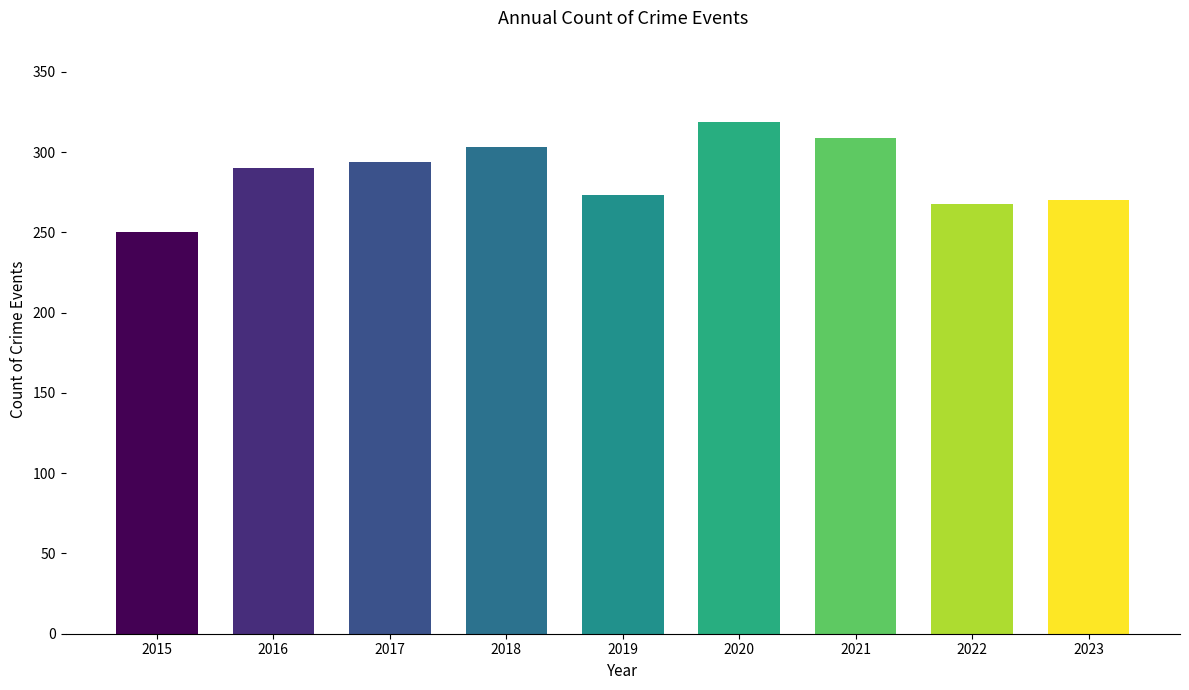

True or false: the data shows 466 at 2020.

False